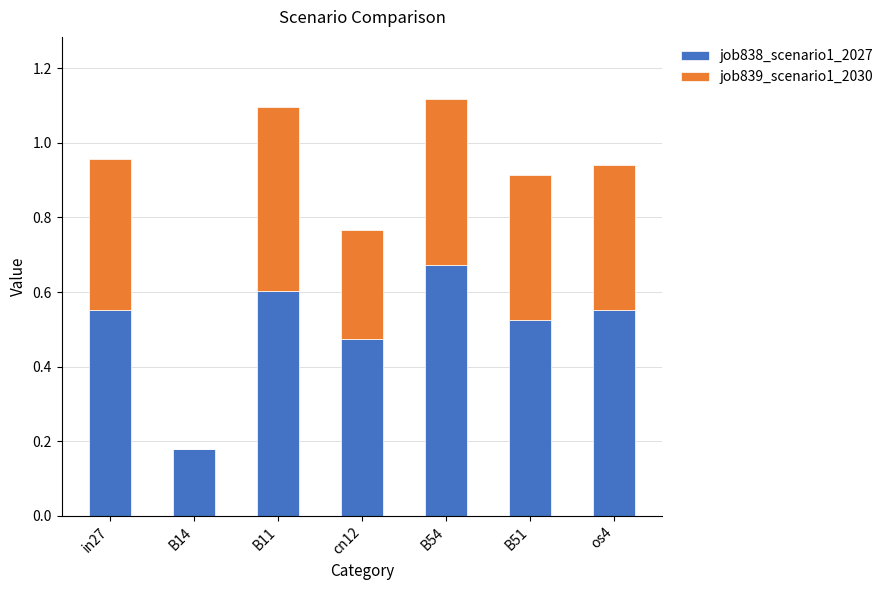

What is the sum of all job838_scenario1_2027 values?

3.6